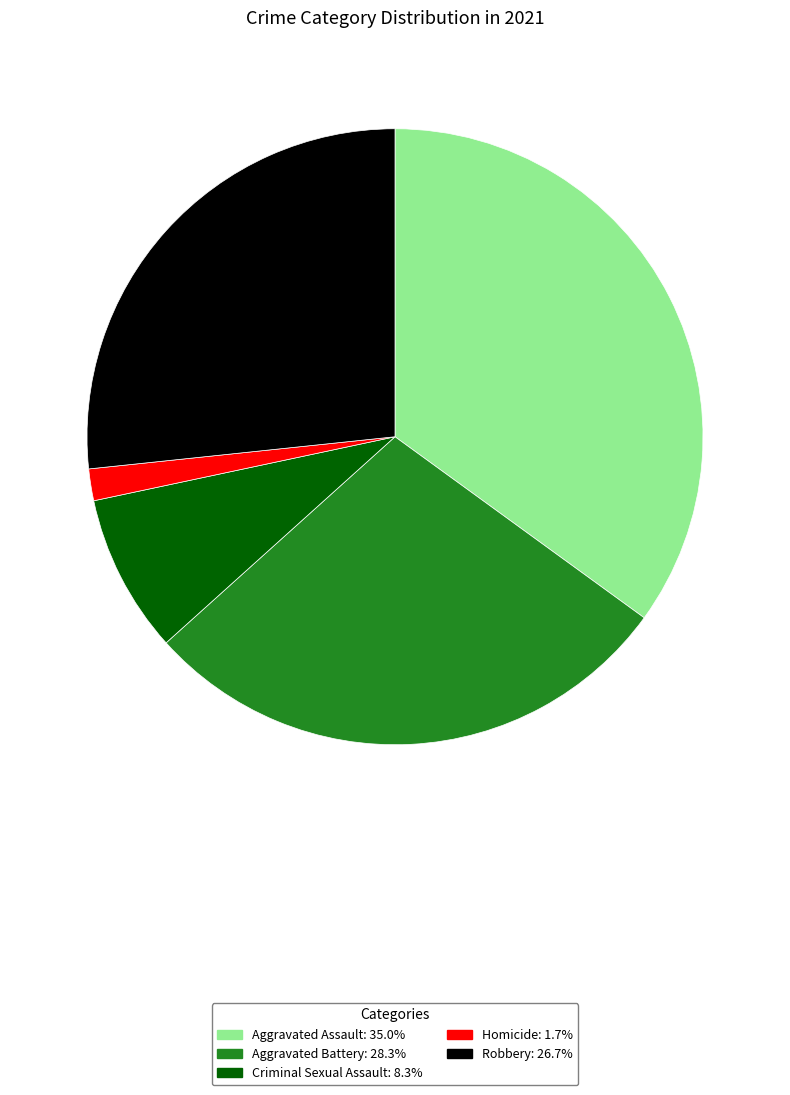

What is the ratio of the value at Robbery to the value at Homicide?

16.0